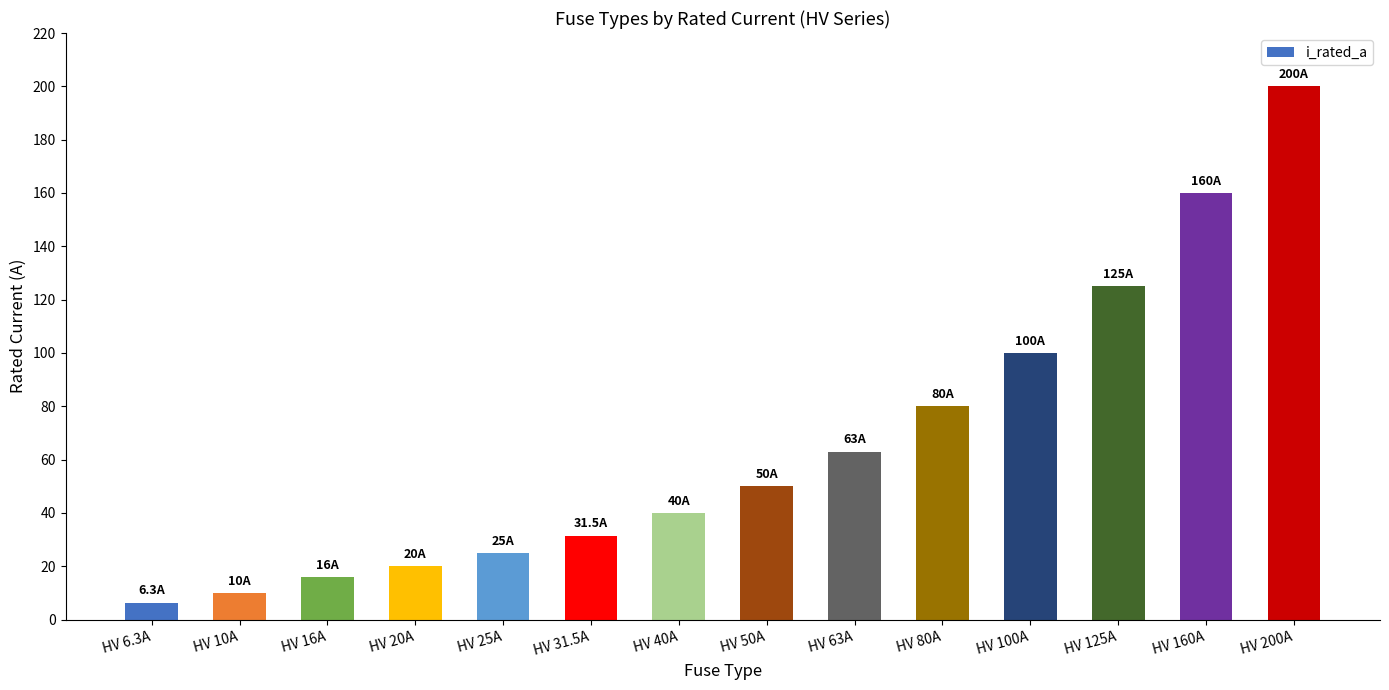

Approximately how many times larger is the value at HV 50A compared to HV 63A?

0.8